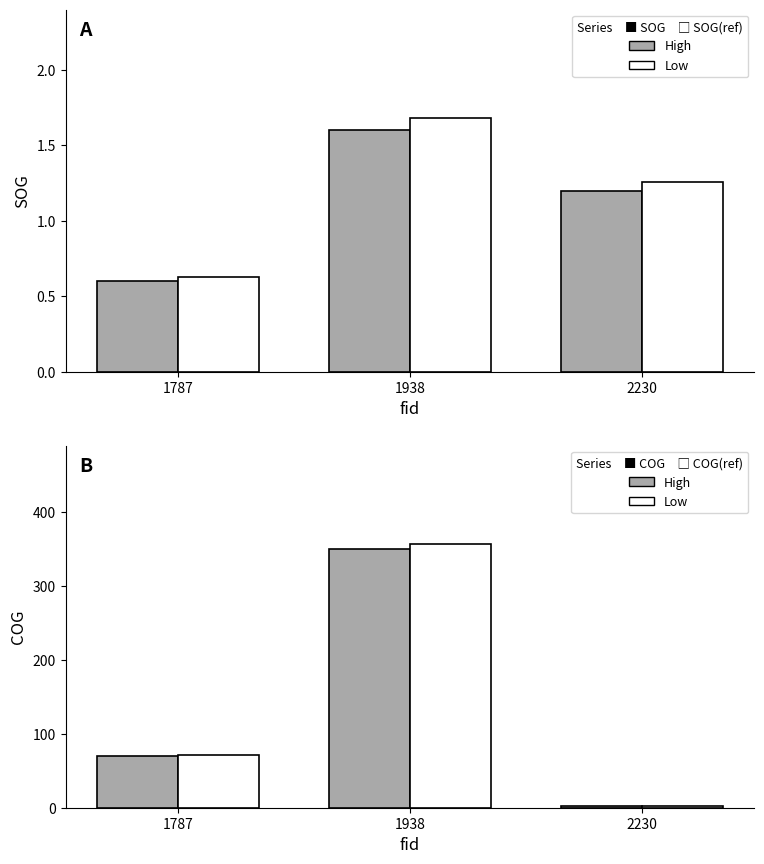

Is it true that COG (ref) equals 193.0 at 1938?

False